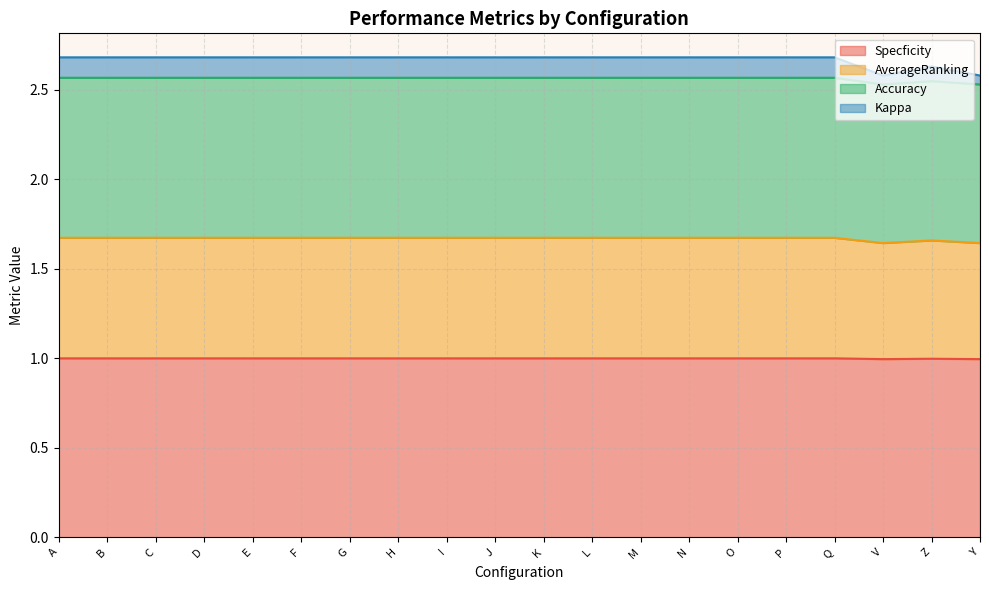

True or false: AverageRanking and Accuracy intersect in this chart.

False